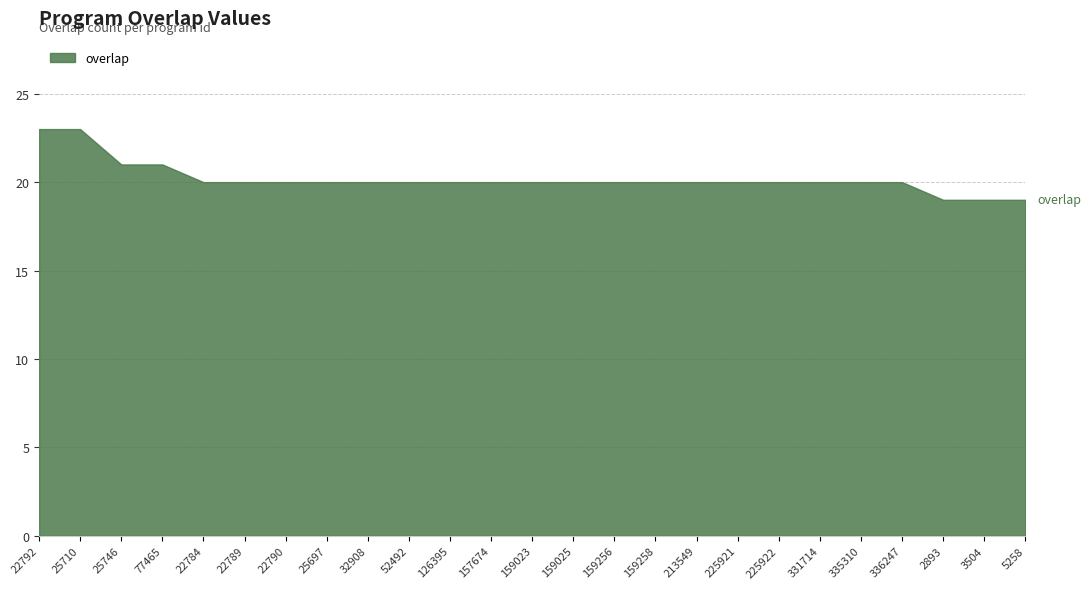

Does the chart display data point markers on the line(s)?

No